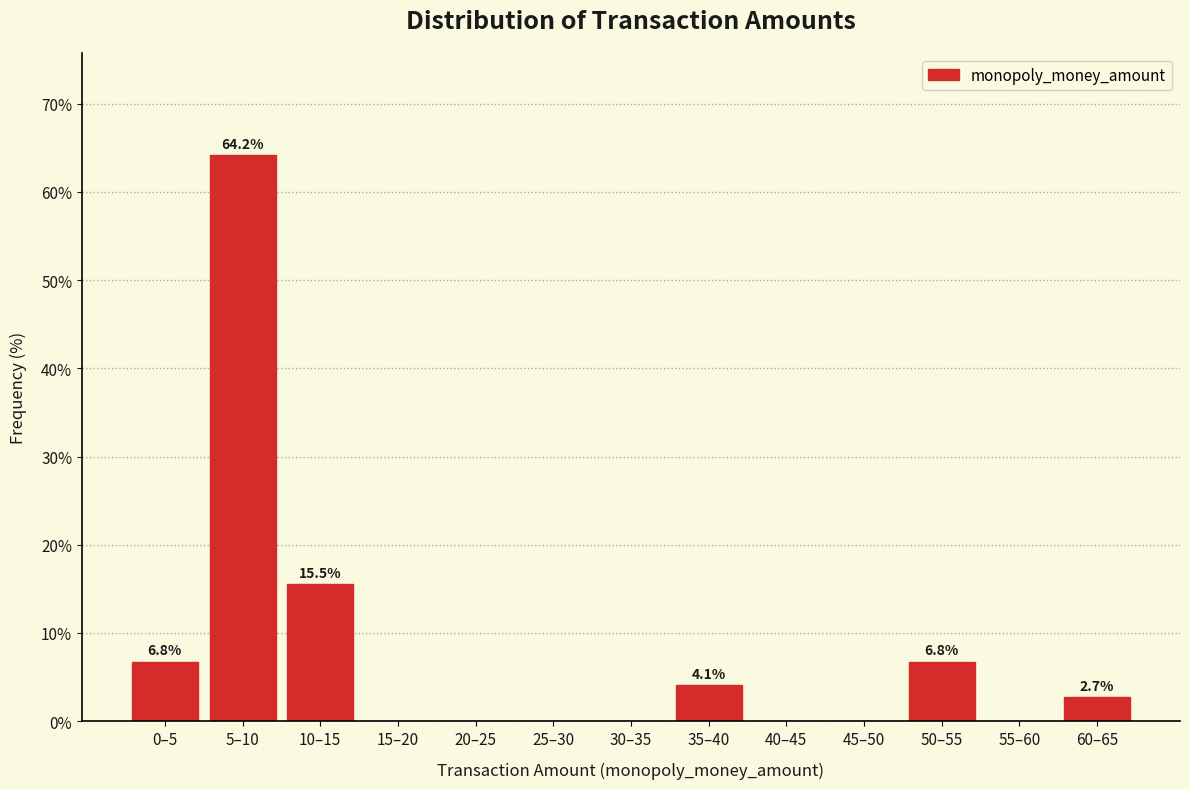

Reading left to right, what are all the values shown in this chart?

0–5=6.8	5–10=64.2	10–15=15.5	15–20=0.0	20–25=0.0	25–30=0.0	30–35=0.0	35–40=4.1	40–45=0.0	45–50=0.0	50–55=6.8	55–60=0.0	60–65=2.7